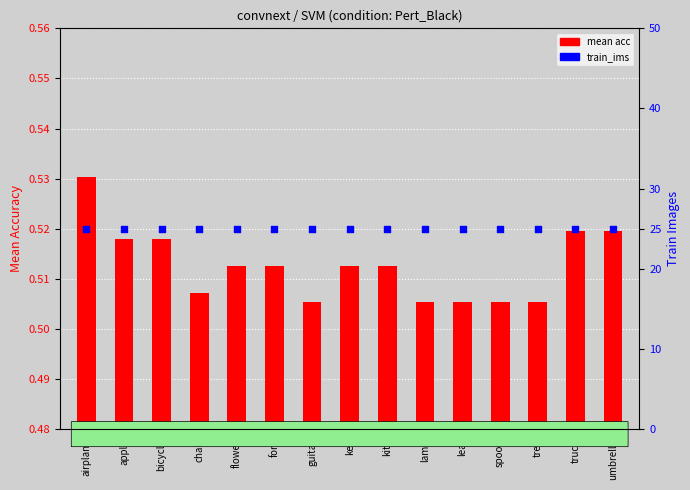

Is the value of train_ims at kite greater than the value of mean acc at flower?

Yes